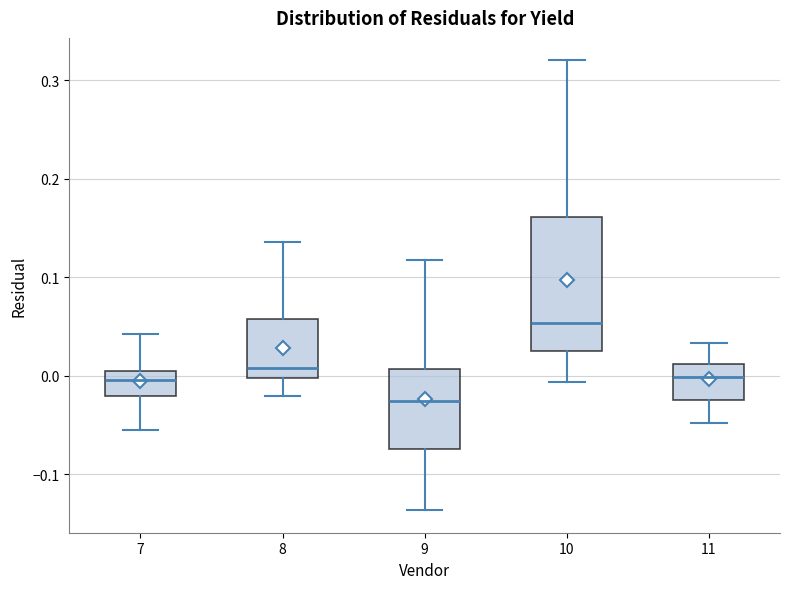

Reading left to right, read every box against the y-axis: the position of its median line, the range the box covers, and the ends of its whiskers. The values are not printed on the chart, so give them approximately, as read against the axis.

7: median 0.00 (just below the box's upper edge), box -0.02 to 0.00, whiskers -0.05 to 0.04
8: median 0.01, box 0.00 to 0.06, whiskers -0.02 to 0.14
9: median -0.03, box -0.07 to 0.01, whiskers -0.14 to 0.12
10: median 0.05, box 0.03 to 0.16, whiskers -0.01 to 0.32
11: median 0.00, box -0.03 to 0.01, whiskers -0.05 to 0.03